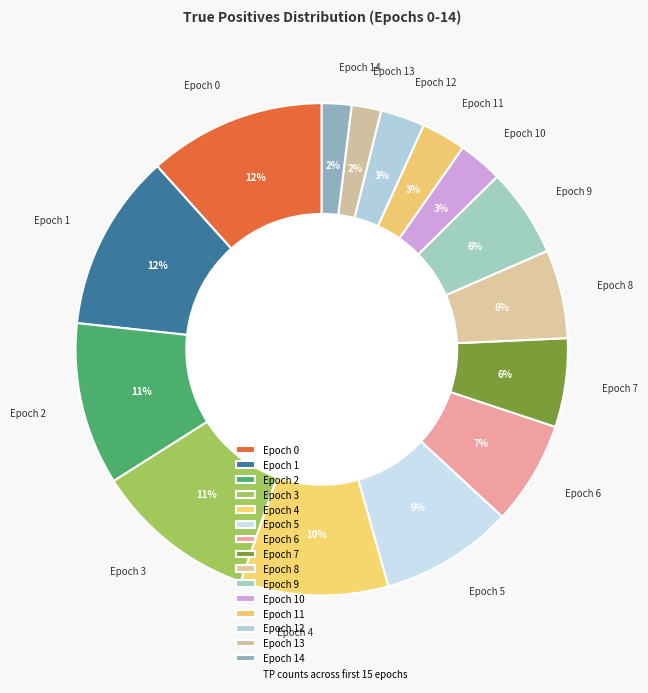

Approximately how many times larger is the value at Epoch 7 compared to Epoch 8?

1.0